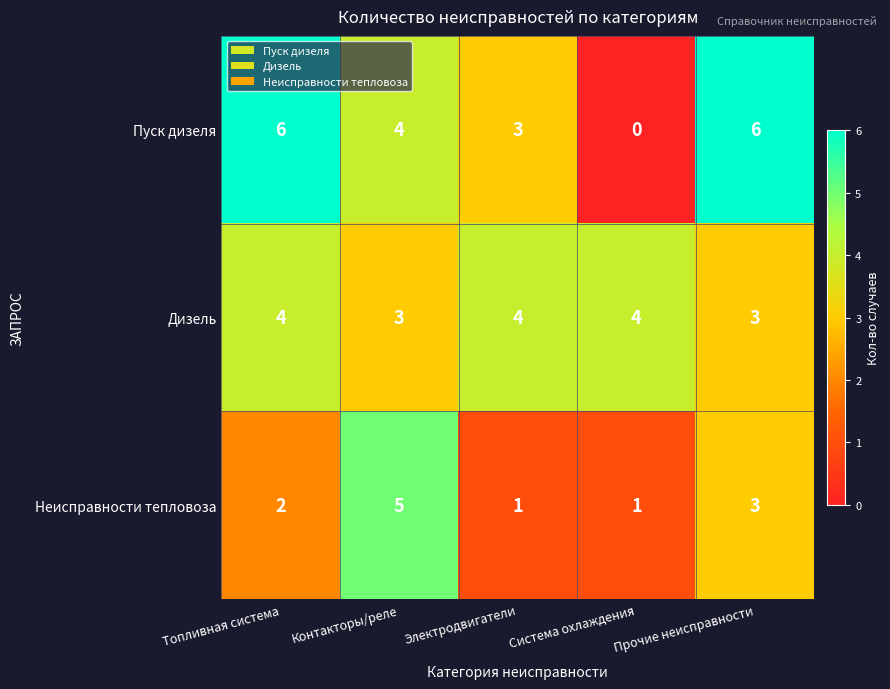

Which series has the widest spread of values?

Пуск дизеля